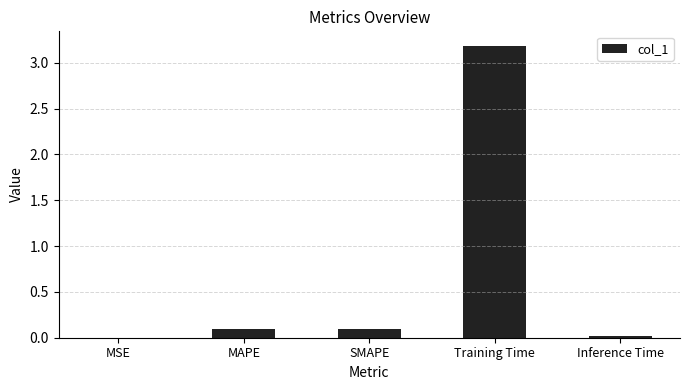

Which has a higher value, Inference Time or MAPE?

MAPE